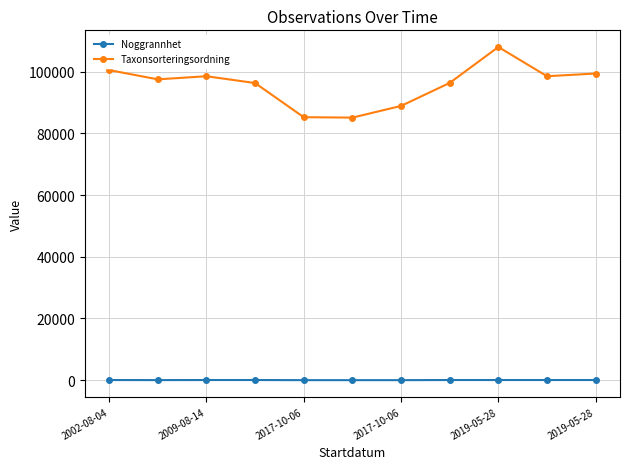

How many series are shown in this chart?

2